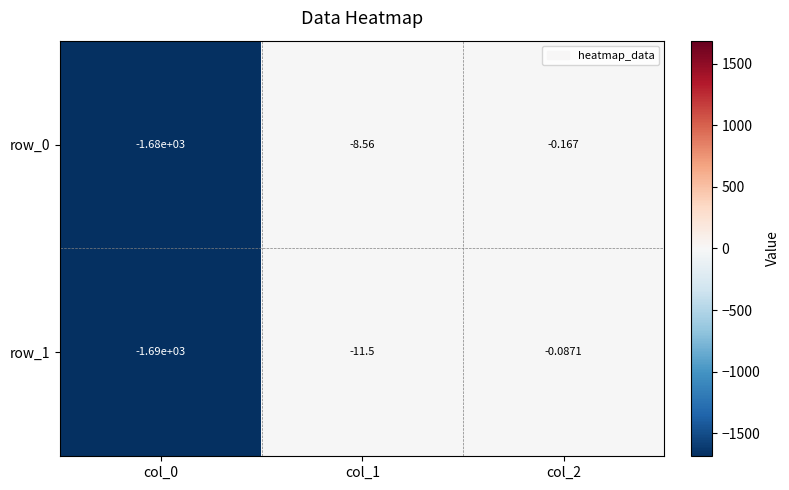

What is the difference between the maximum and minimum values in the row_0 series?

1679.8